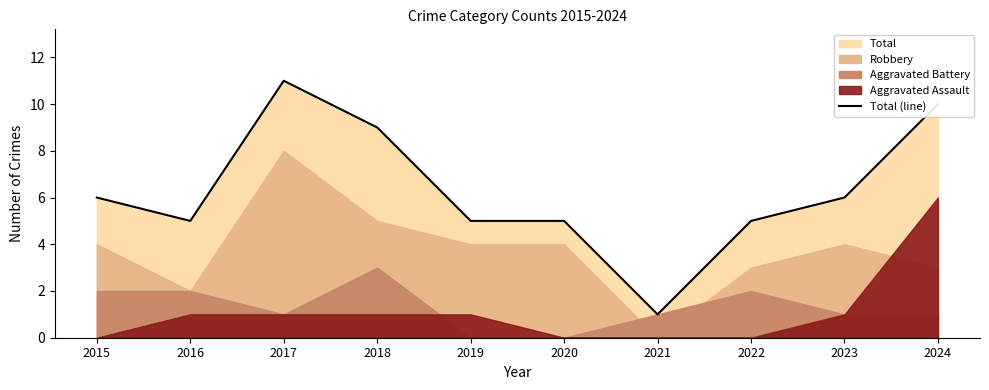

Reading left to right, what are all the values shown in this chart?

6	5	11	9	5	5	1	5	6	10